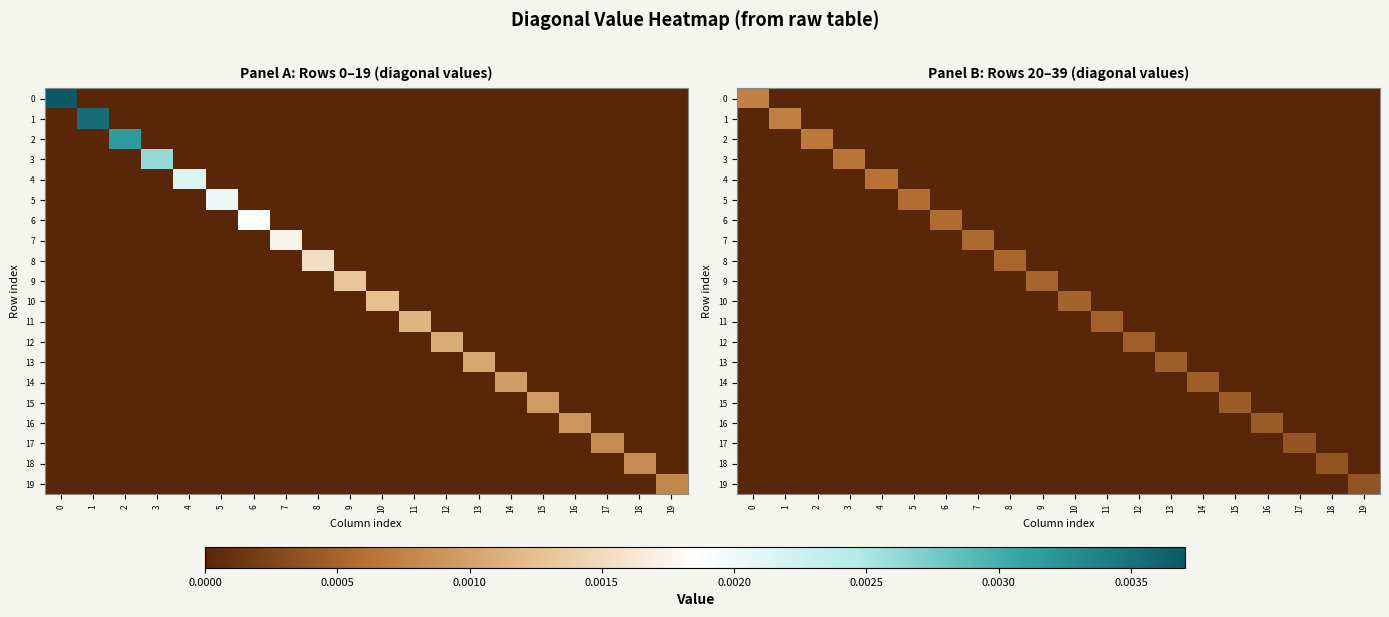

Between 2 and 6, which is larger?

2